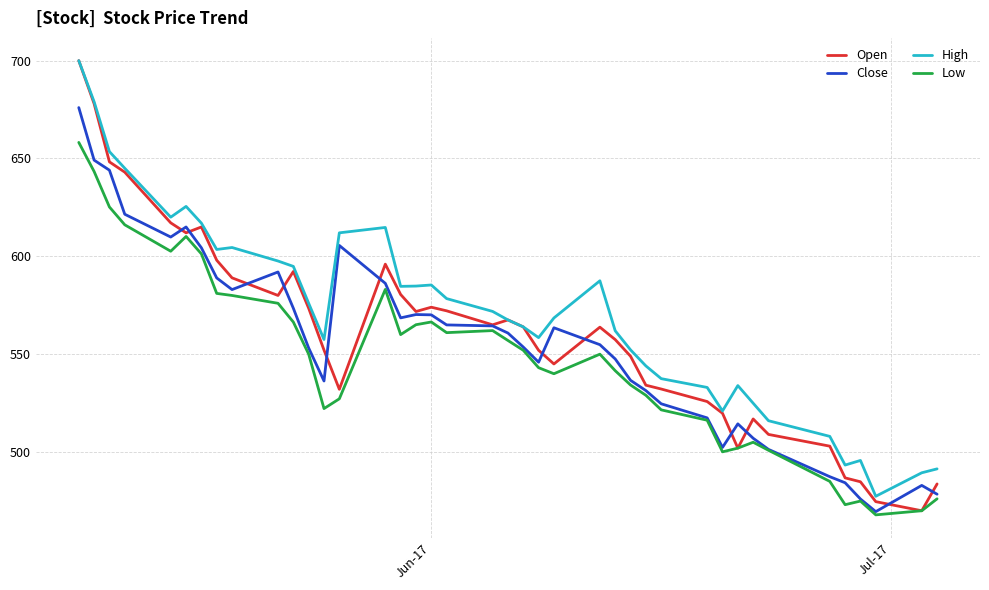

True or false: Low and High intersect in this chart.

False